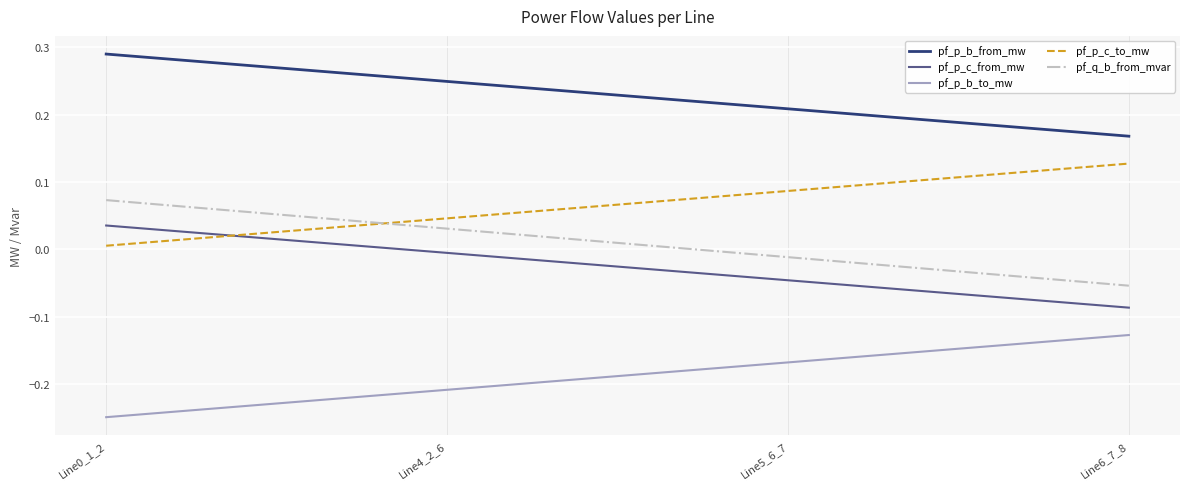

Does the chart display data point markers on the line(s)?

No